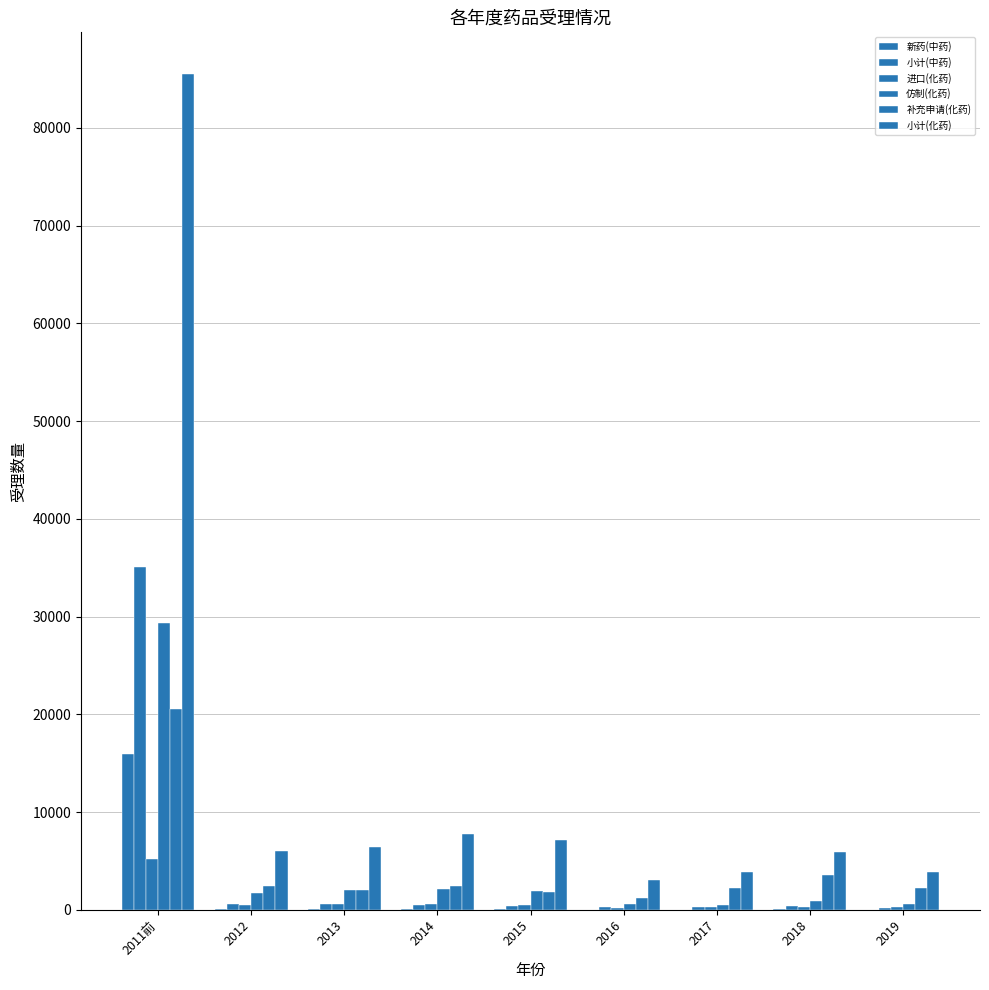

How many categories are shown in the chart?

9